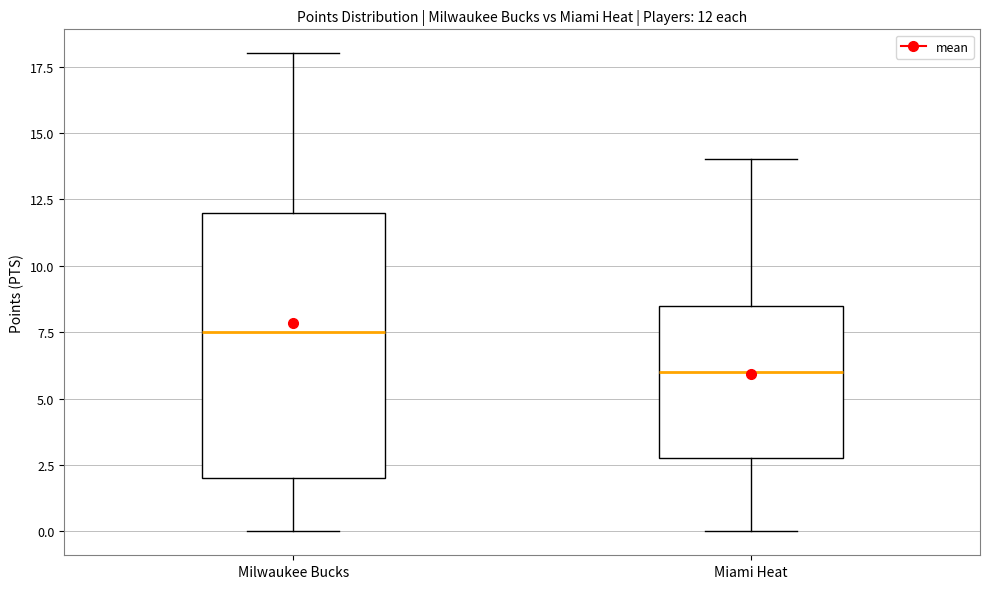

Which box's median line is the lowest?

Miami Heat